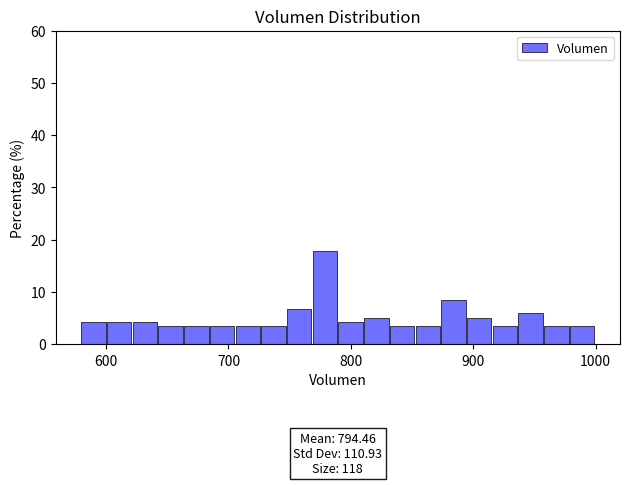

Around what value on the x-axis is the tallest bar? Give the approximate position of its centre, as read against the axis.

780